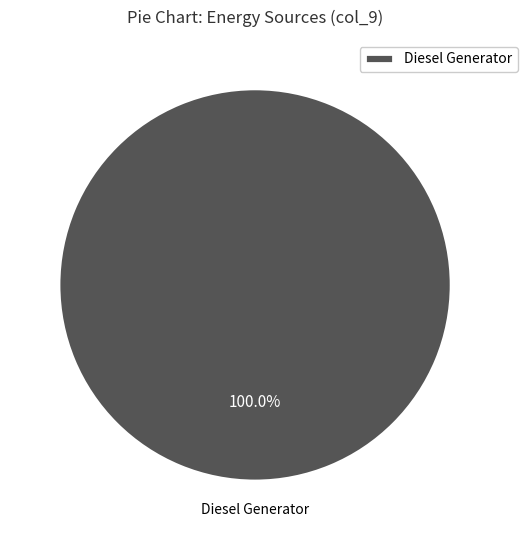

Rank the categories by value from highest to lowest.

Diesel Generator